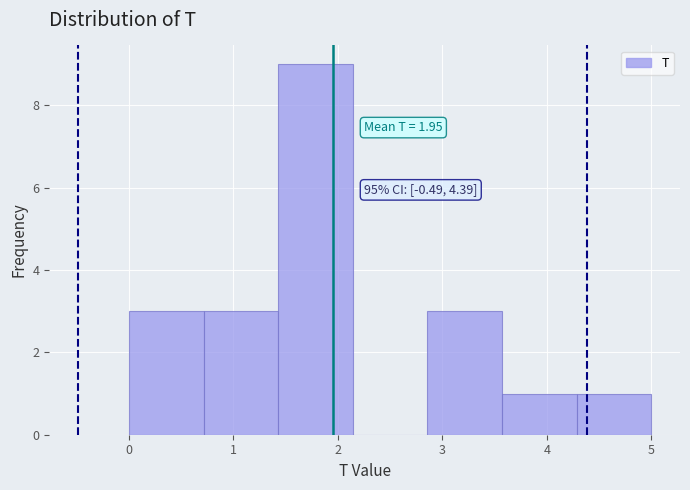

Over which range of the x-axis is the bar tallest?

1.4 to 2.1